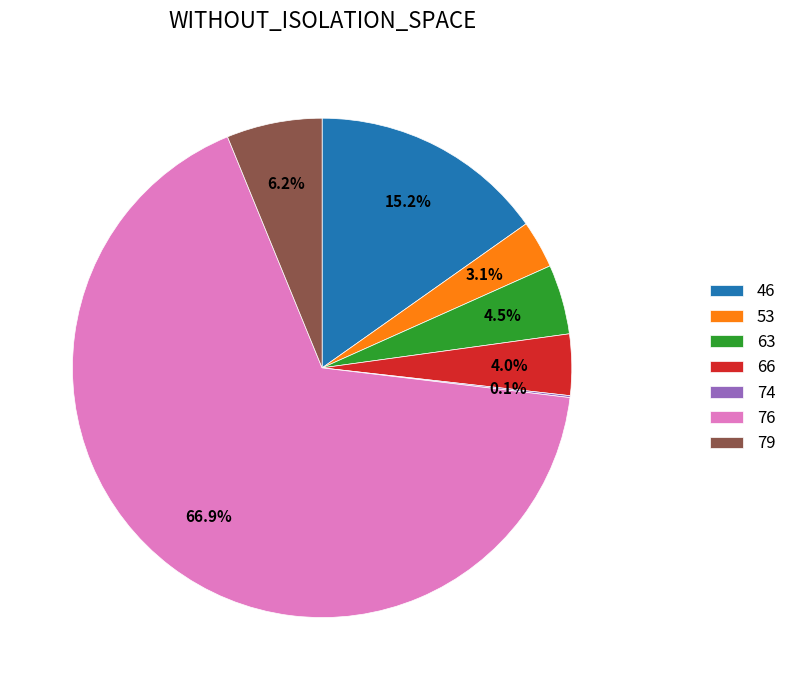

To the nearest percent, what is the difference between the 53 and 79 slice percentages?

3%